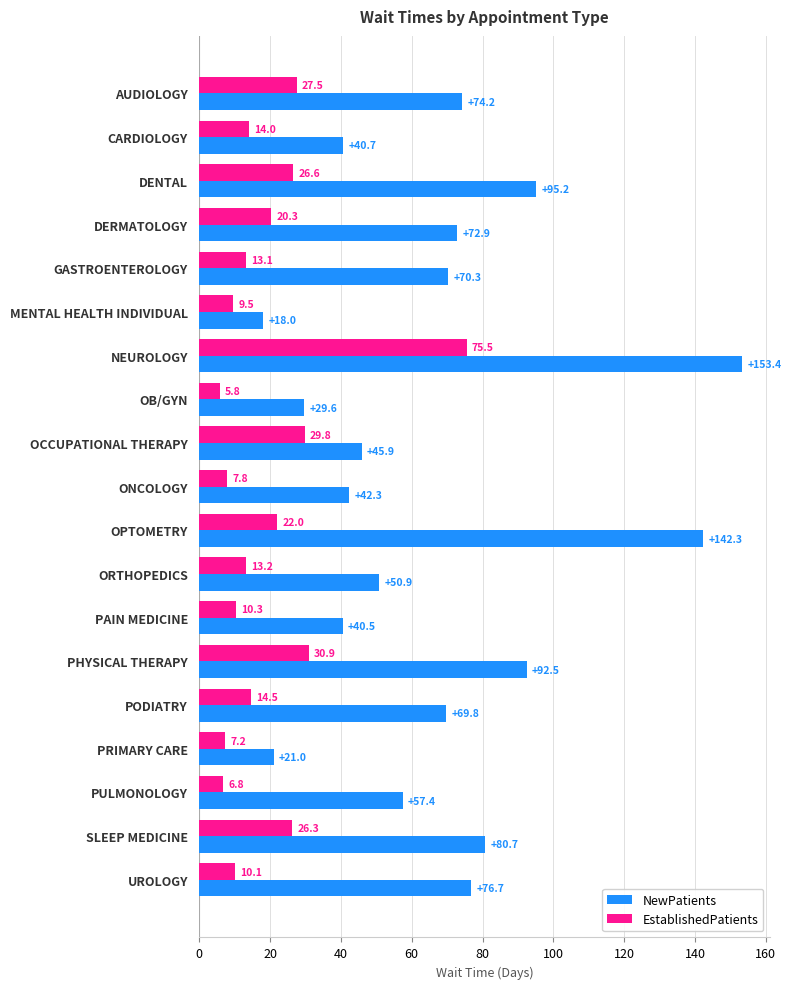

At which label does EstablishedPatients reach its minimum?

OB/GYN